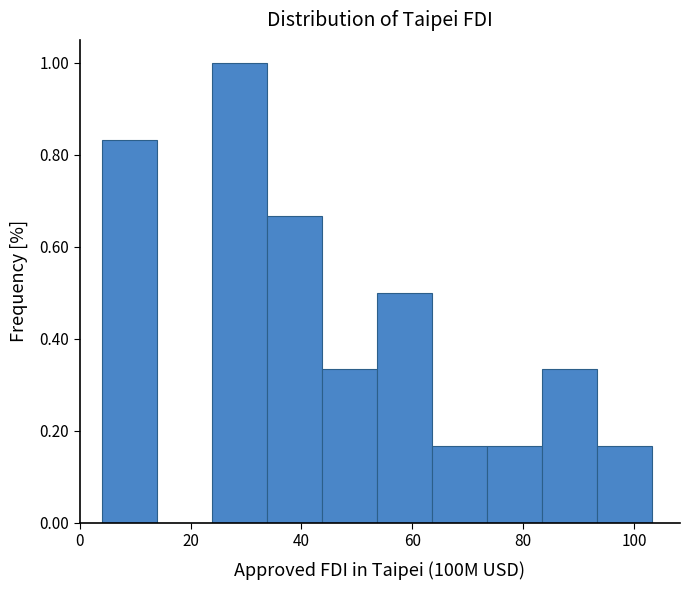

Which range on the x-axis has the tallest bar?

24 to 34